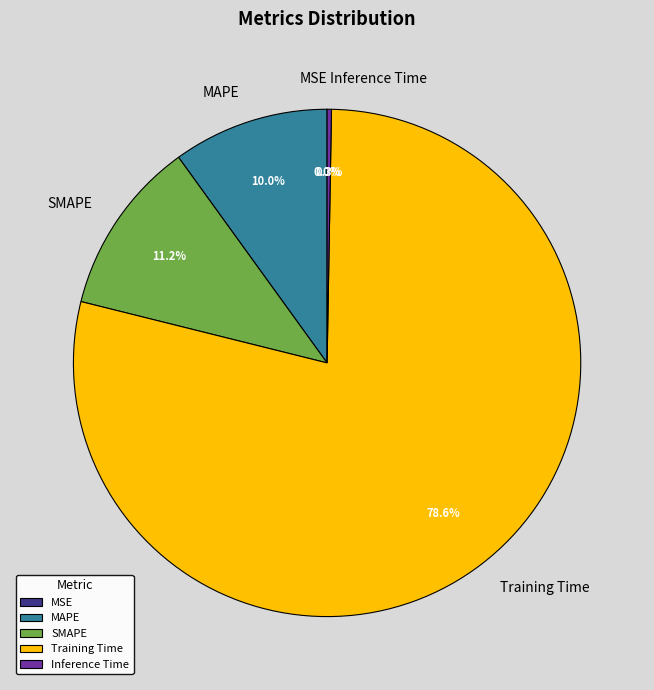

What percentage is NOT represented by SMAPE?

88.8%